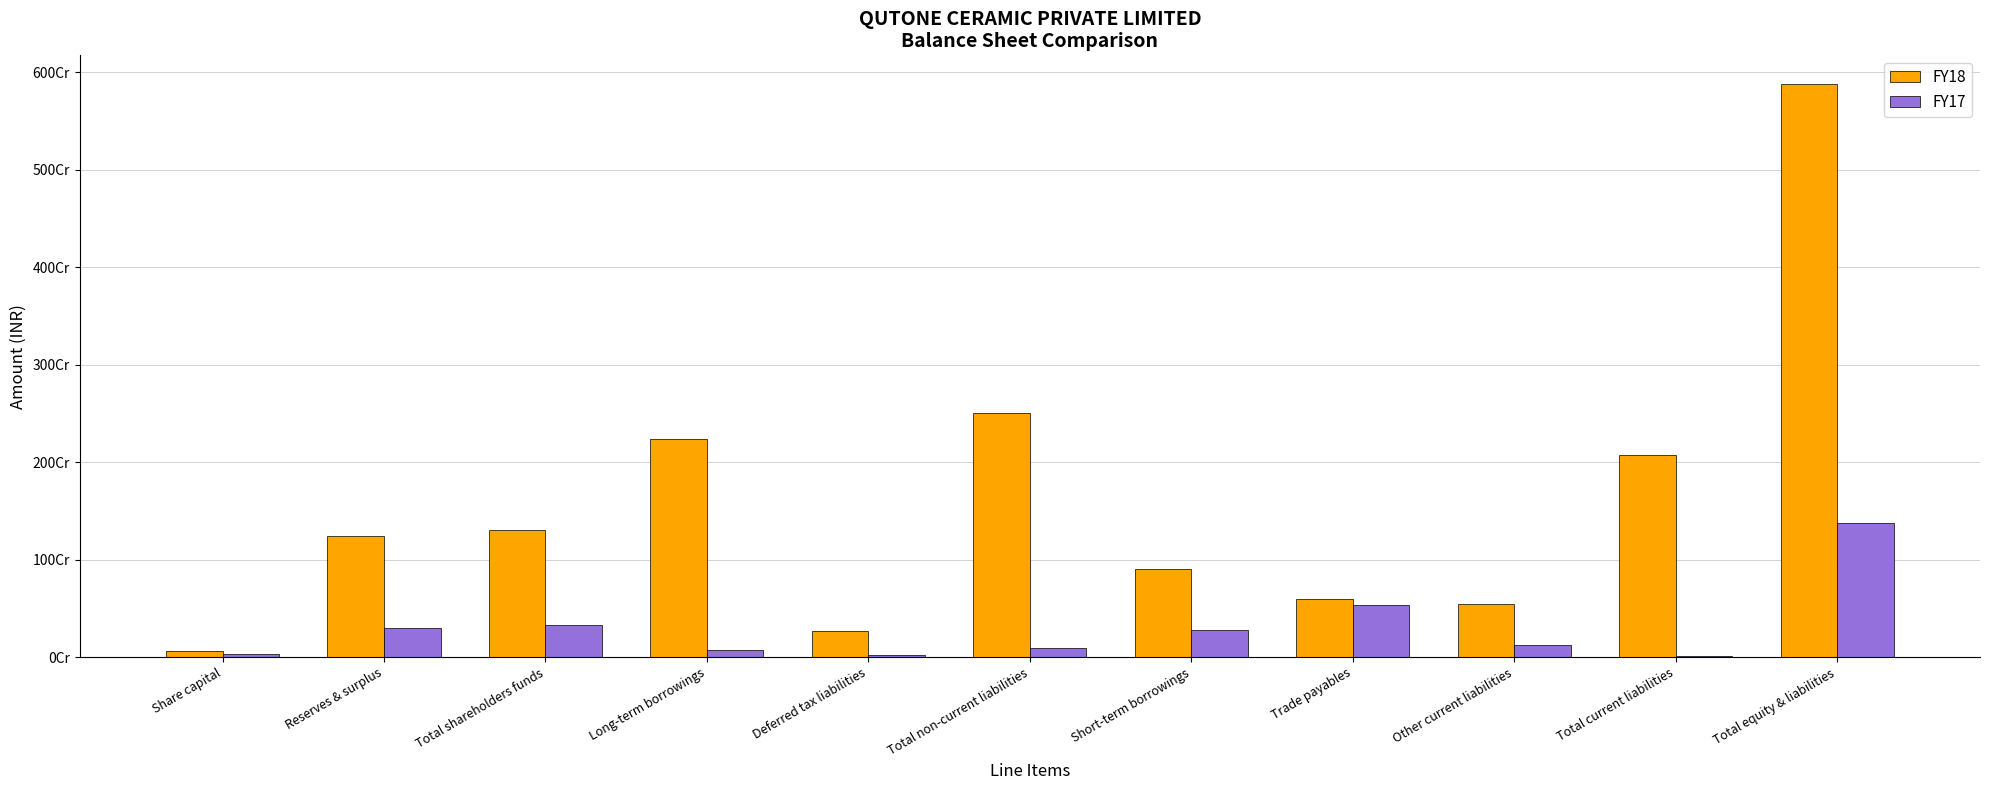

Is the value of FY18 at Share capital greater than the value of FY17 at Share capital?

Yes